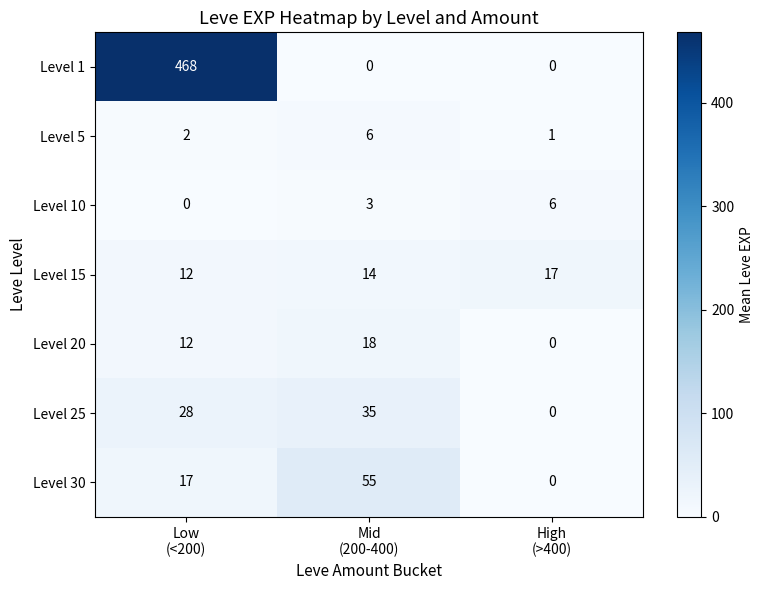

Which series has the widest spread of values?

Level 1